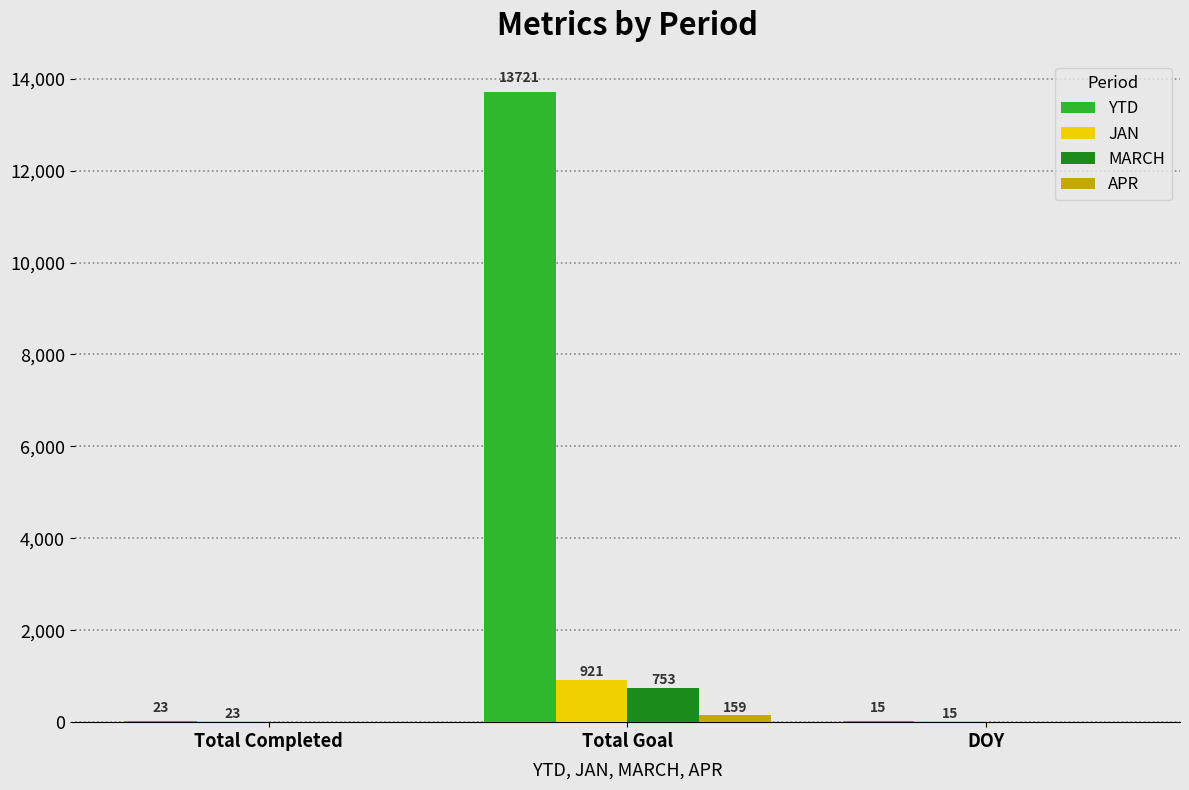

True or false: YTD has a value of 23316 at Total Goal.

False